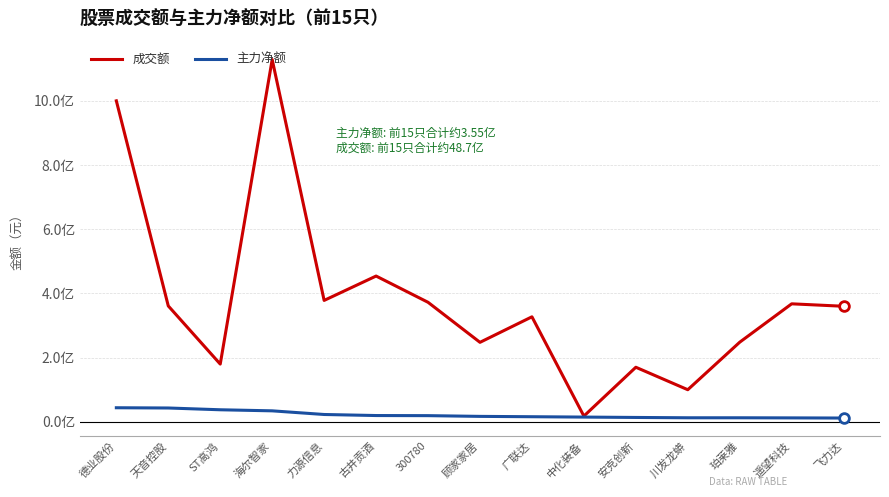

True or false: 成交额 and 主力净额 cross at least once.

False